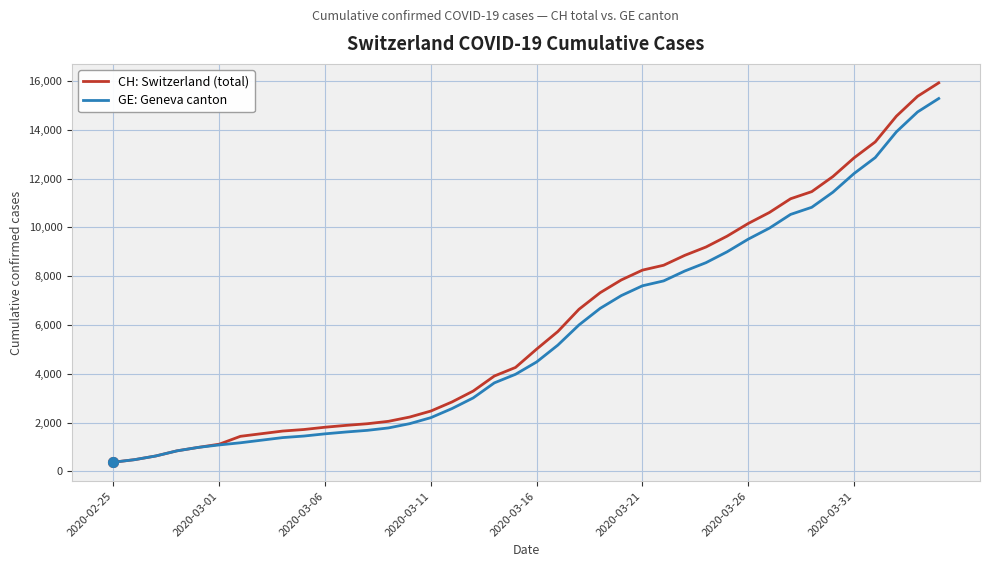

What is the smallest value displayed?

375